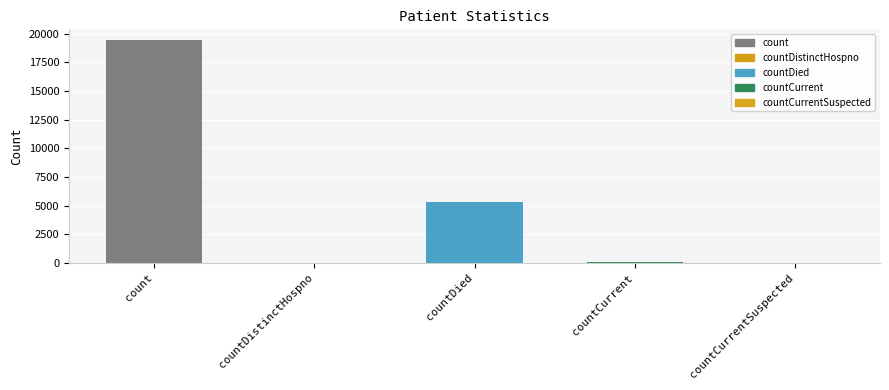

What is the sum of all values?

24875